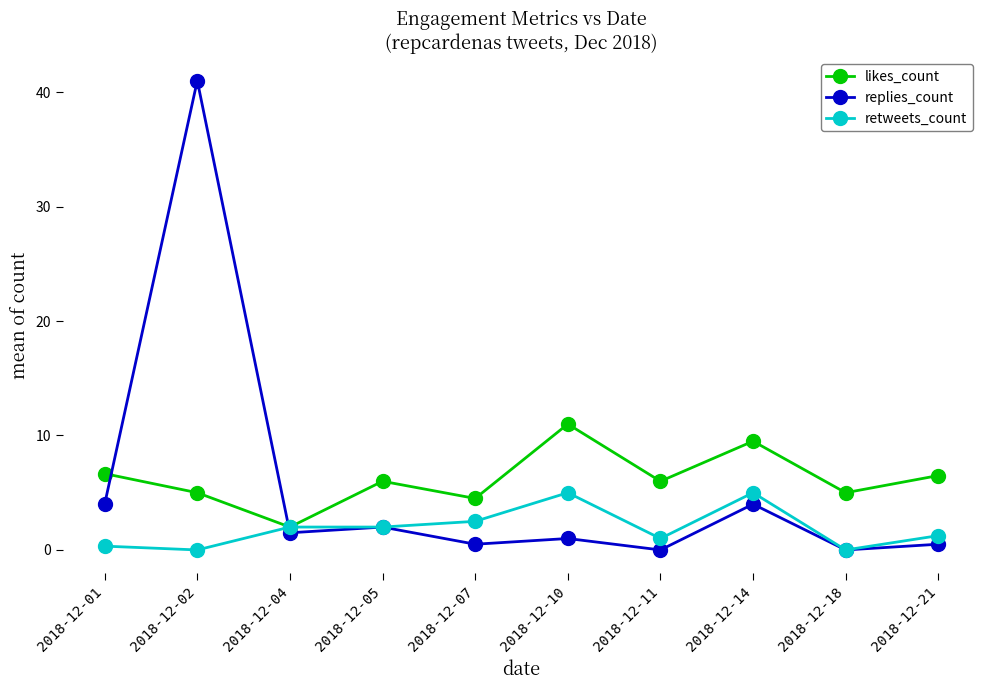

Rank the series at 2018-12-01 from lowest to highest value.

retweets_count, replies_count, likes_count